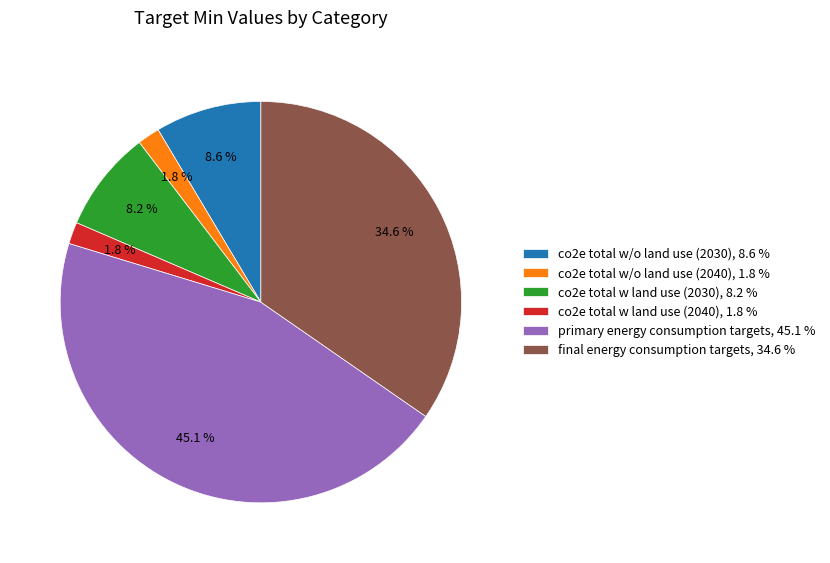

What percentage do co2e total w/o land use (2040), 1.8 % and co2e total w land use (2030), 8.2 % together represent?

10.0%